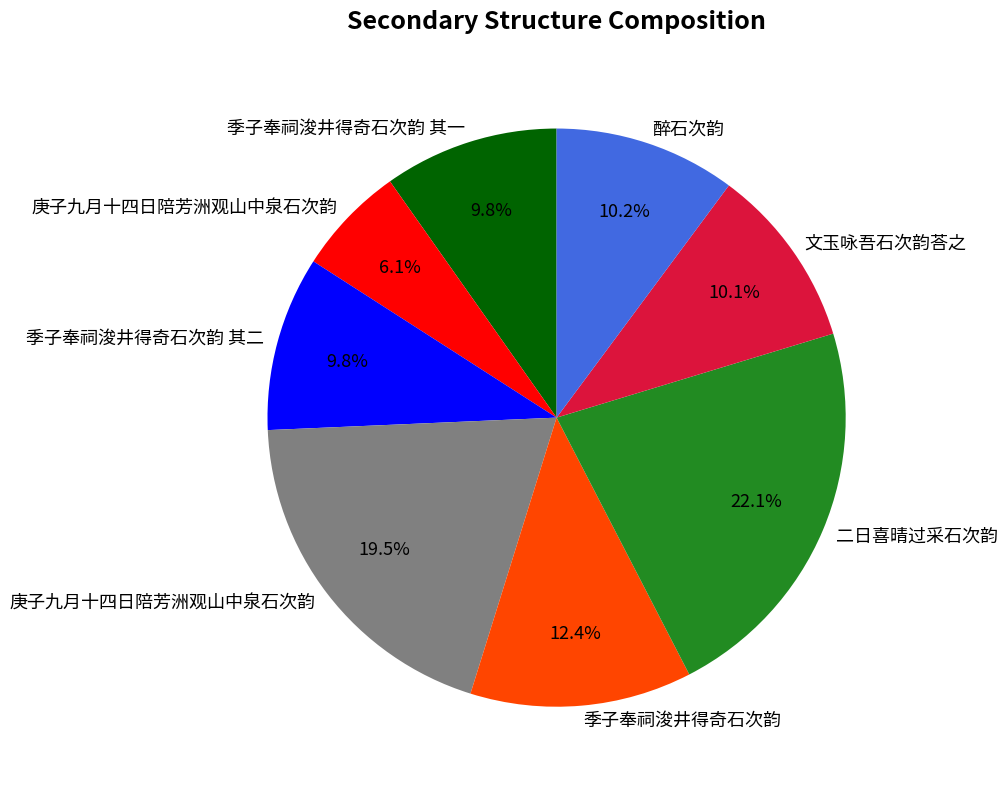

Is there any slice that represents more than half of the pie?

No